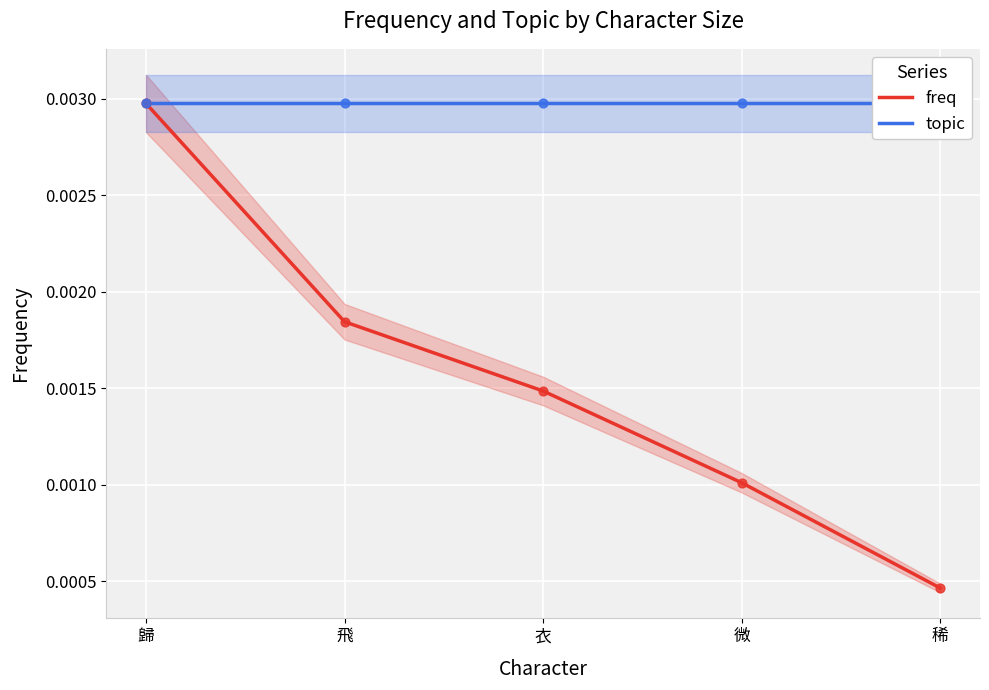

Is the value of freq at 飛 greater than the value of topic at 微?

No